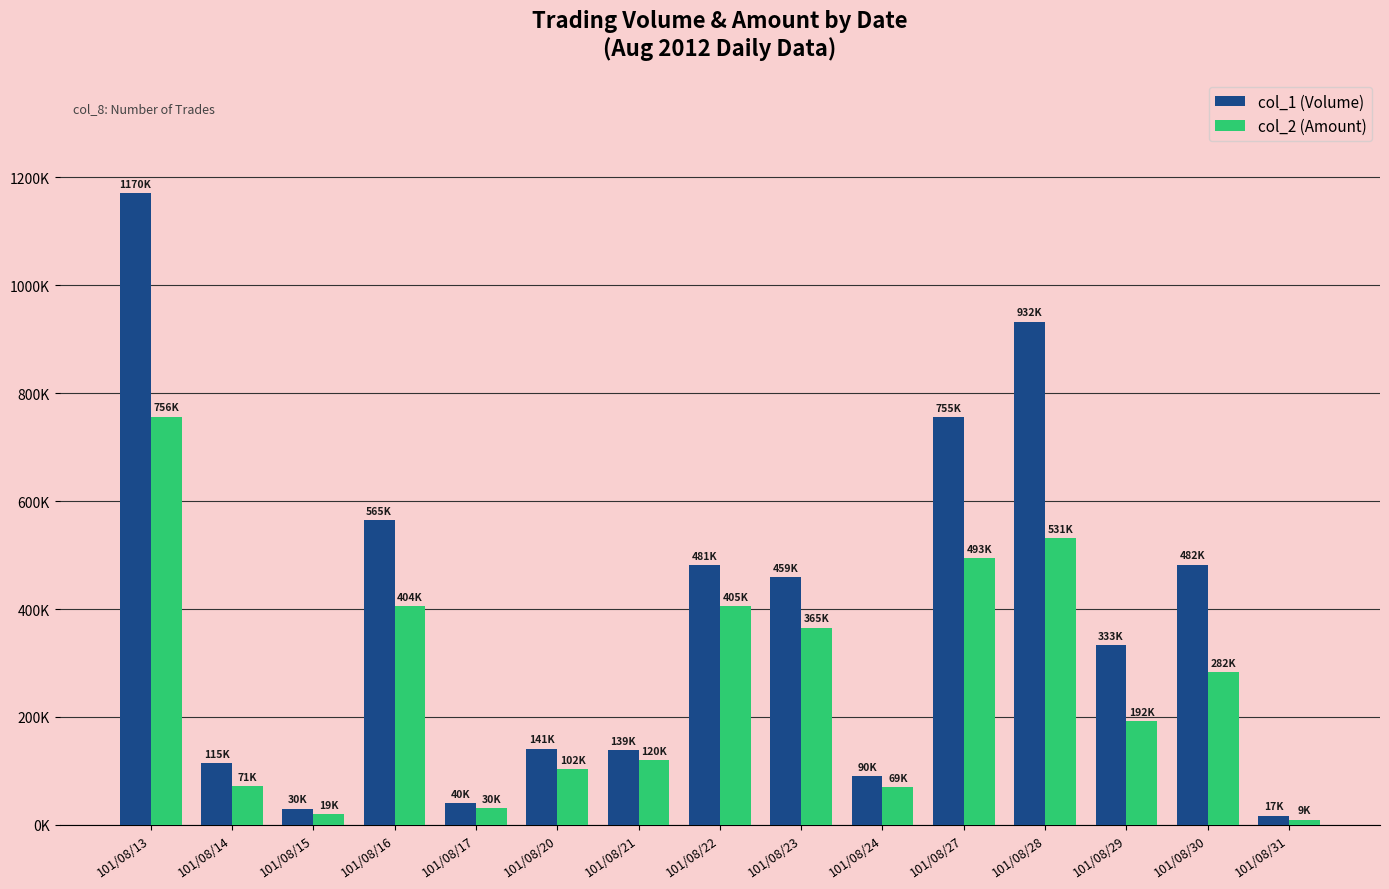

What is the value of the col_2 (Amount) bar at the 11th from the left?

493730